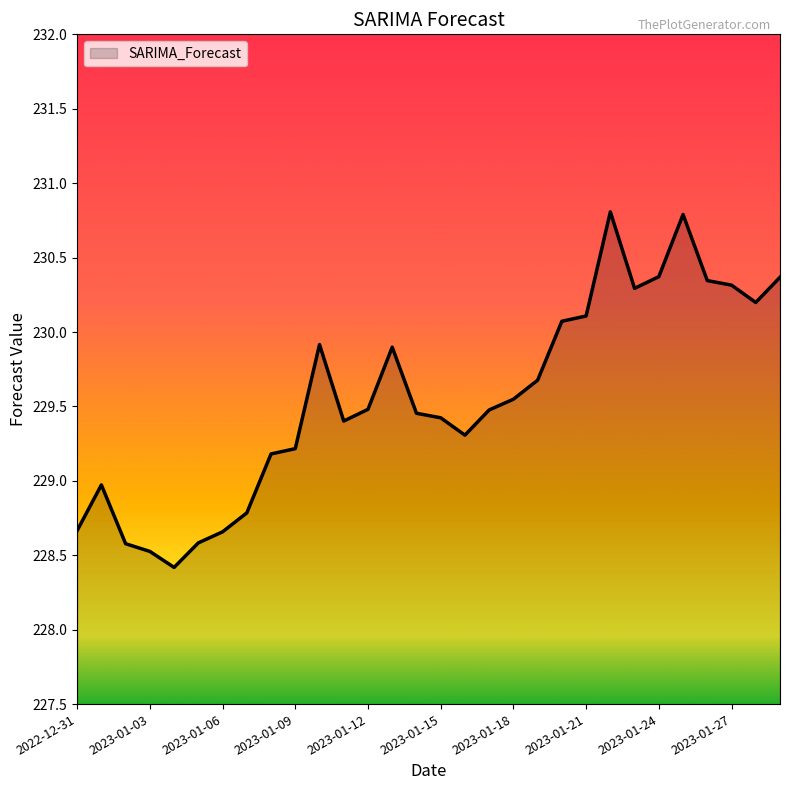

What is the greatest value displayed?

230.8